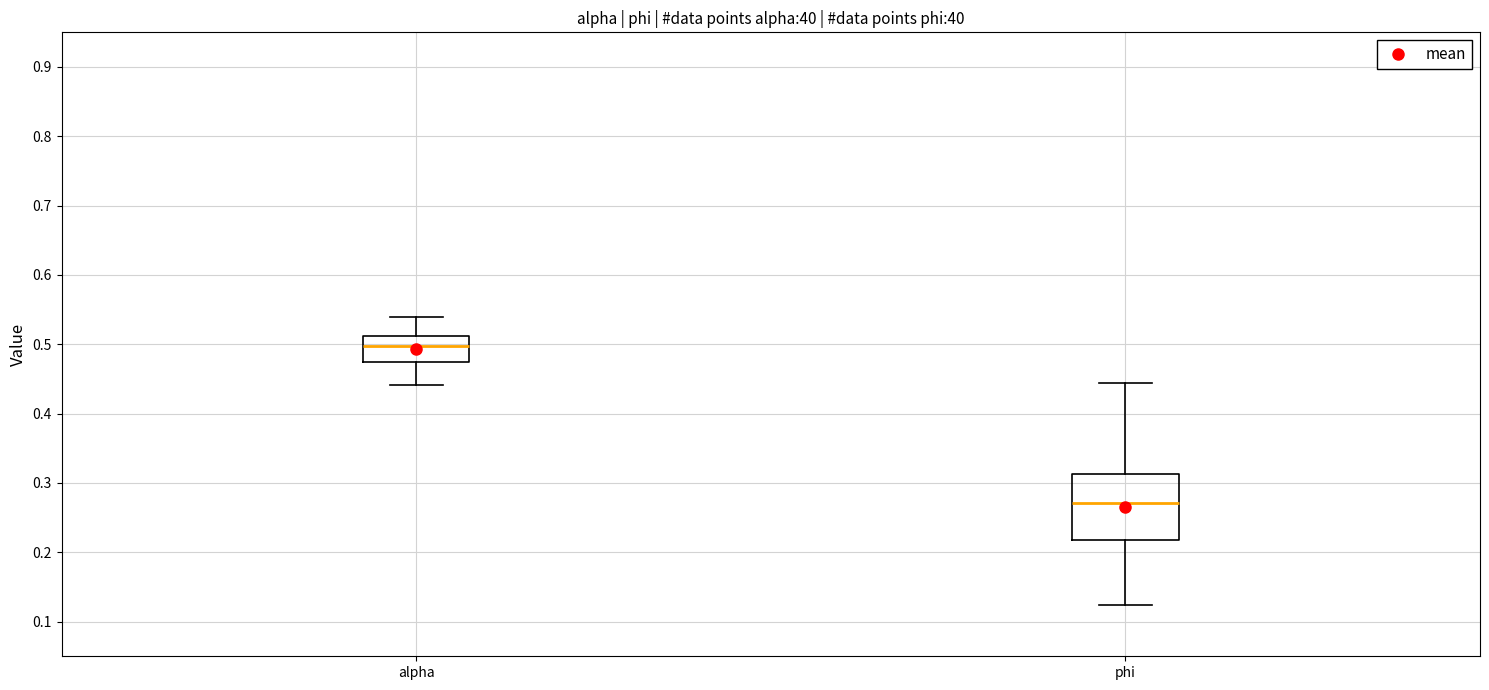

Reading left to right, read every box against the y-axis: the position of its median line, the range the box covers, and the ends of its whiskers. The values are not printed on the chart, so give them approximately, as read against the axis.

alpha: median 0.50, box 0.47 to 0.51, whiskers 0.44 to 0.54
phi: median 0.27, box 0.22 to 0.31, whiskers 0.12 to 0.44